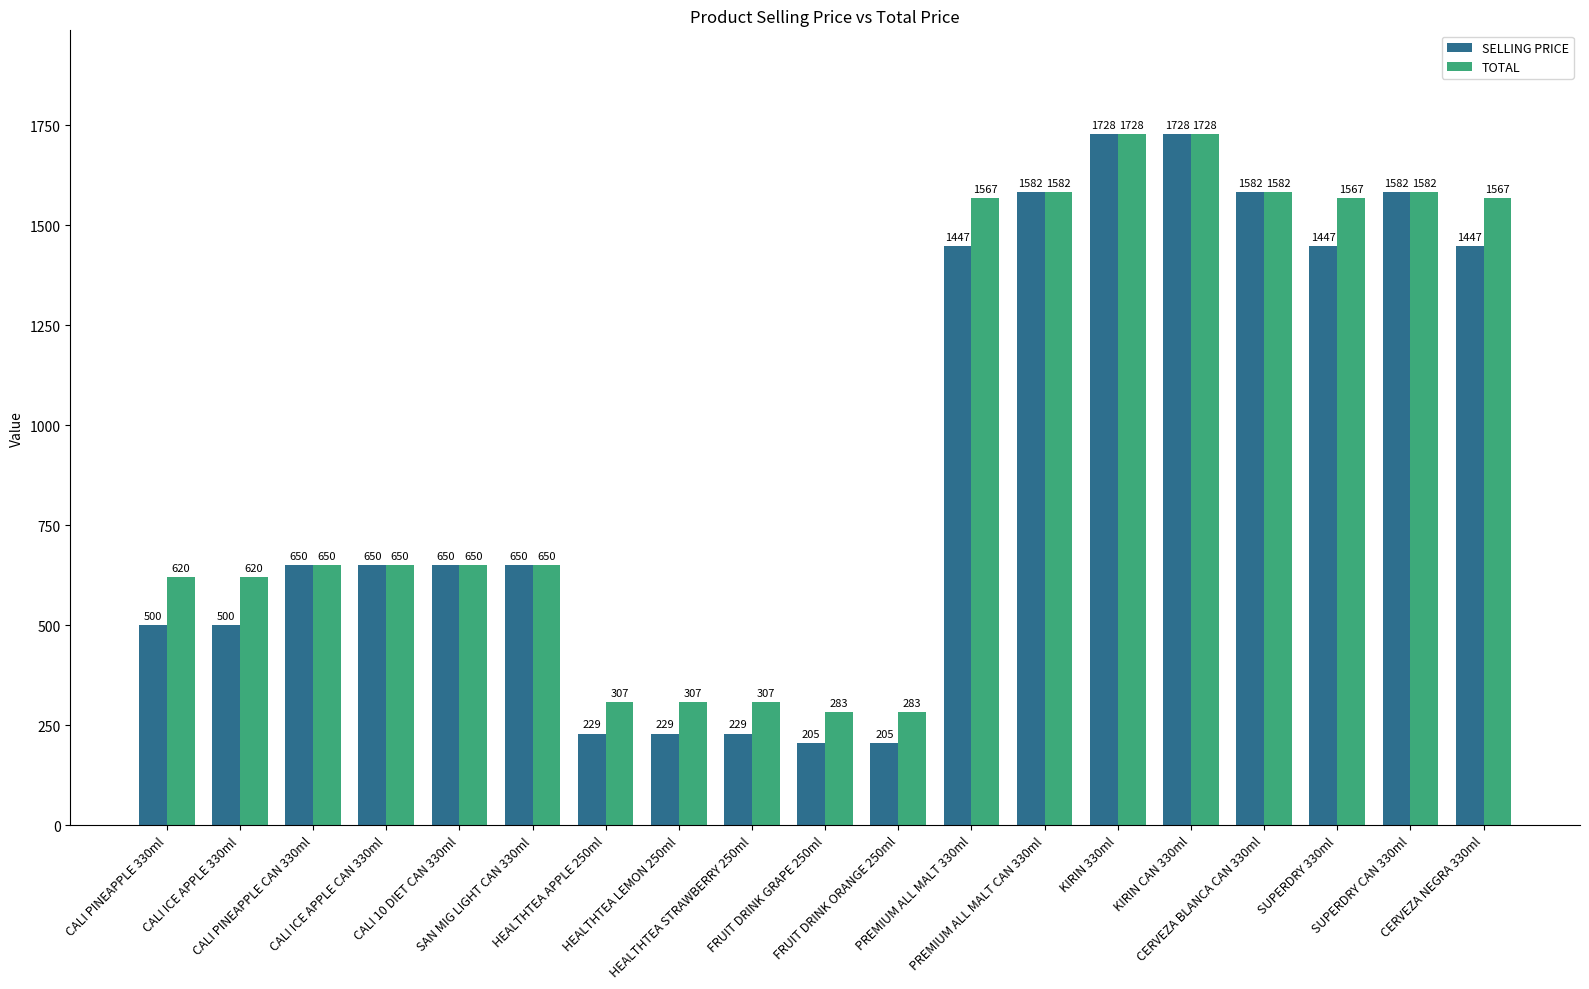

What is the maximum value shown in the chart?

1728